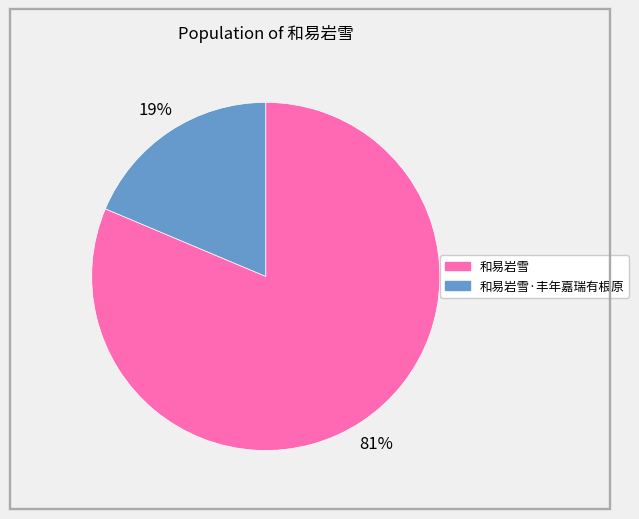

To the nearest percent, what is the average slice percentage?

50%